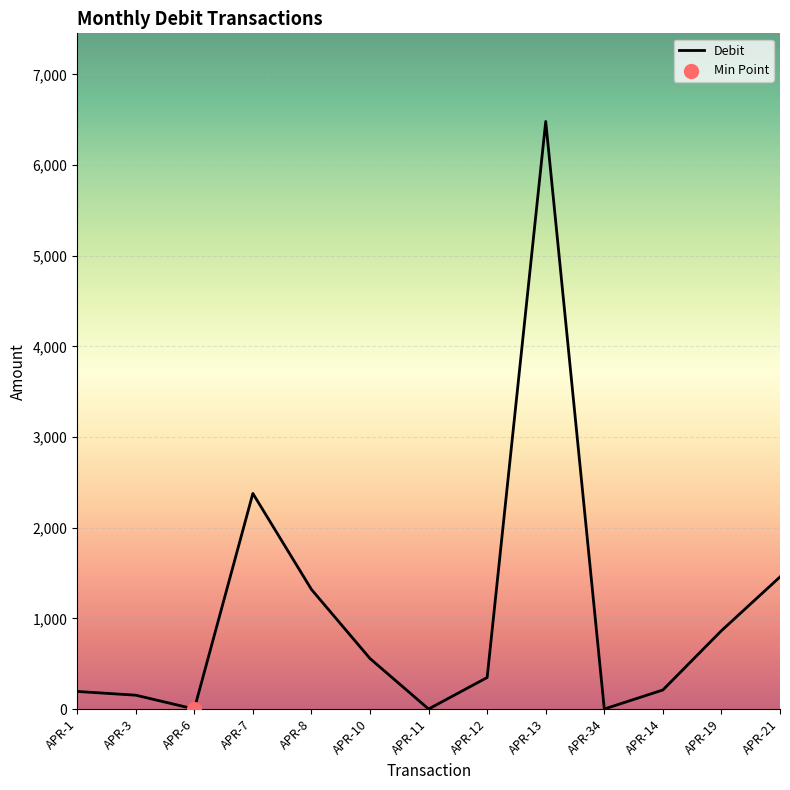

What is the change in value from APR-10 to APR-11?

-556.8